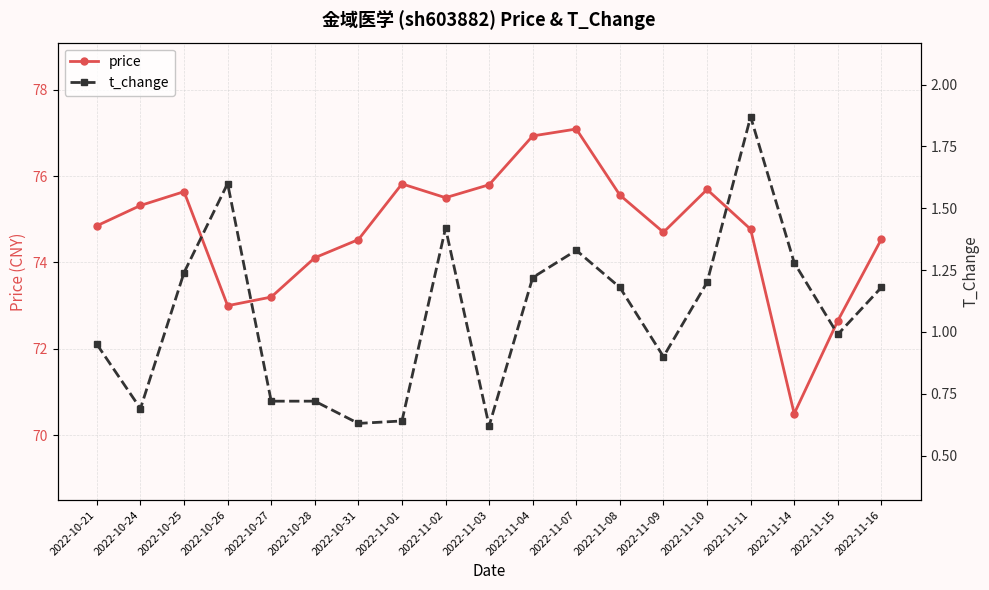

In t_change, how many points are lower than both neighbors (excluding endpoints)?

5